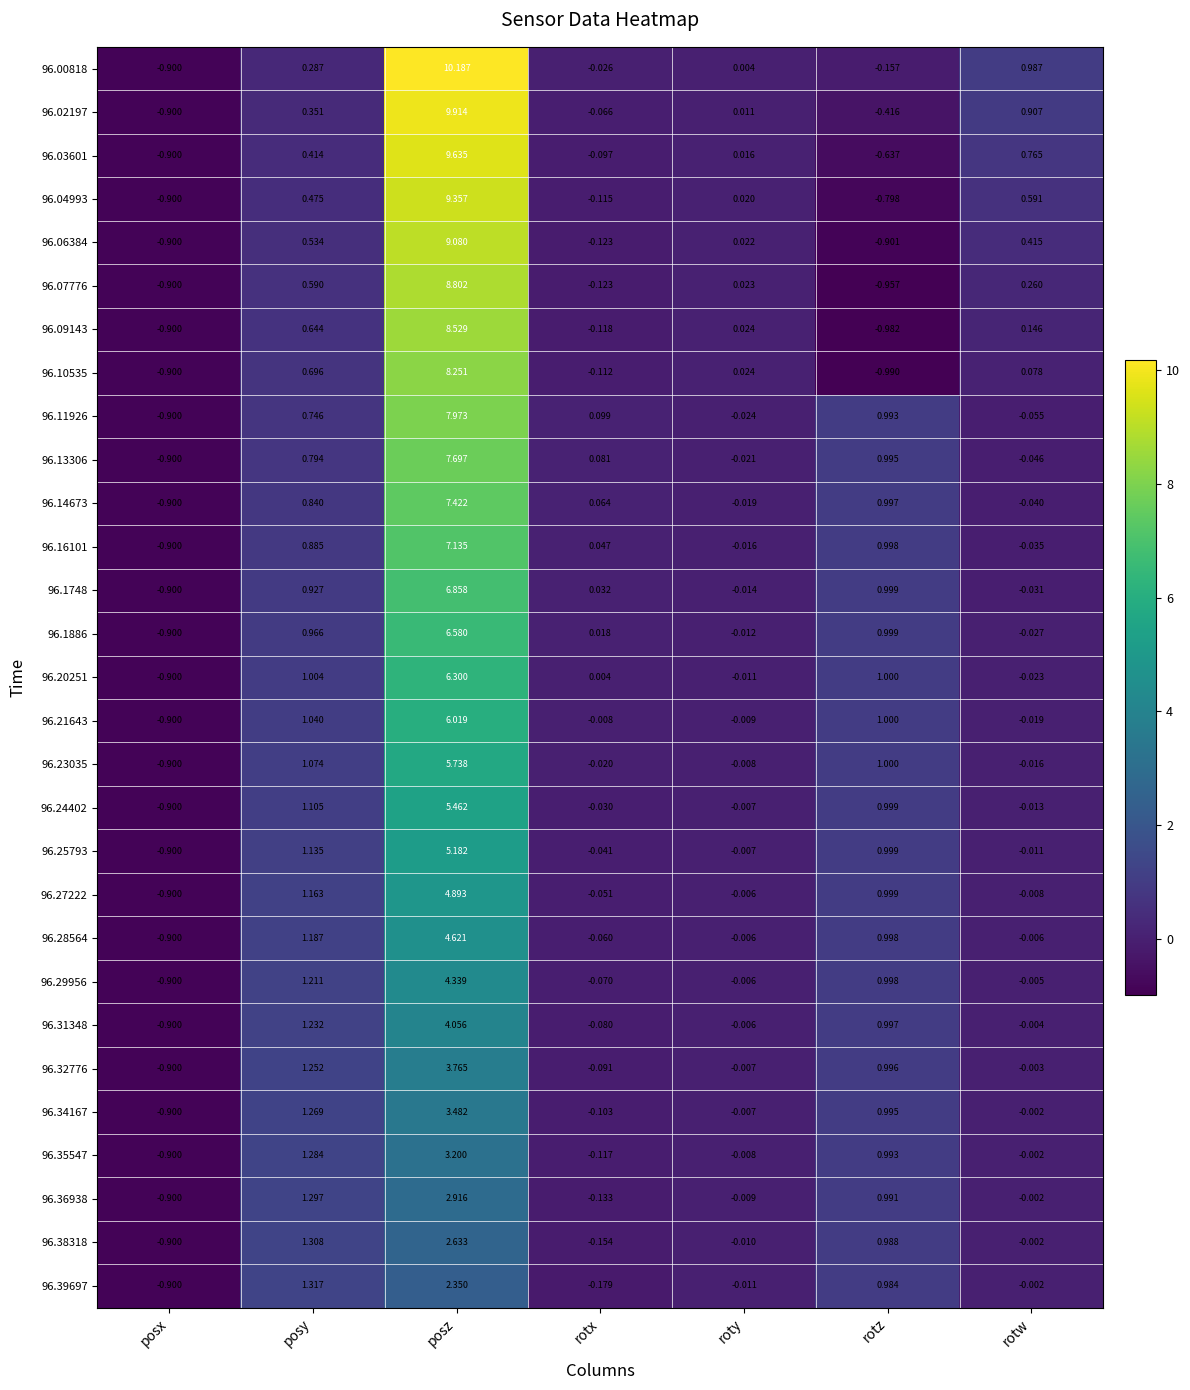

Where does the 96.06384 series first go above 0?

posy